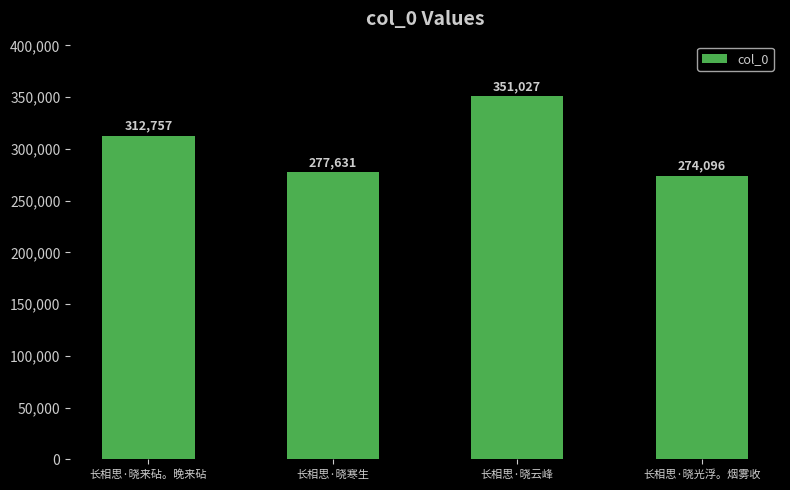

Are the bars grouped side by side (vs. stacked)?

No